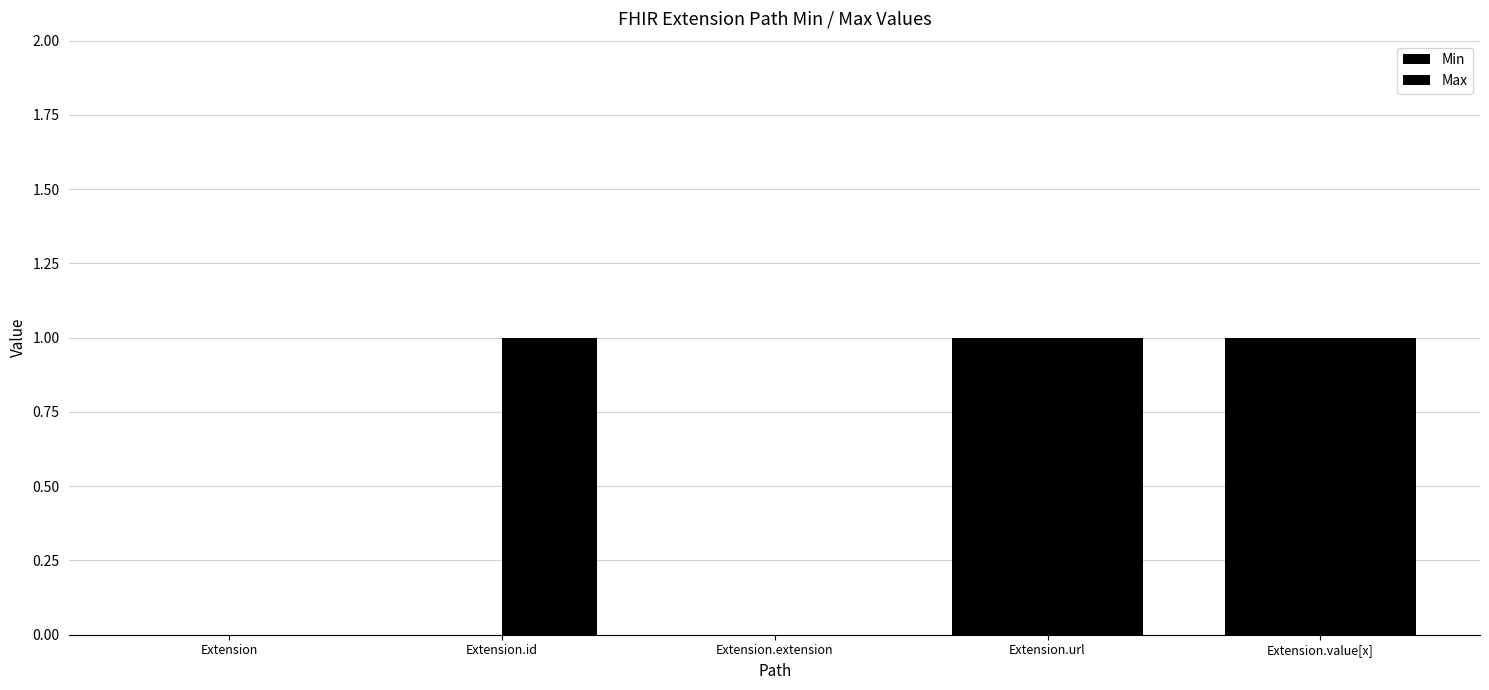

At which category does the chart reach its minimum across all series?

Extension